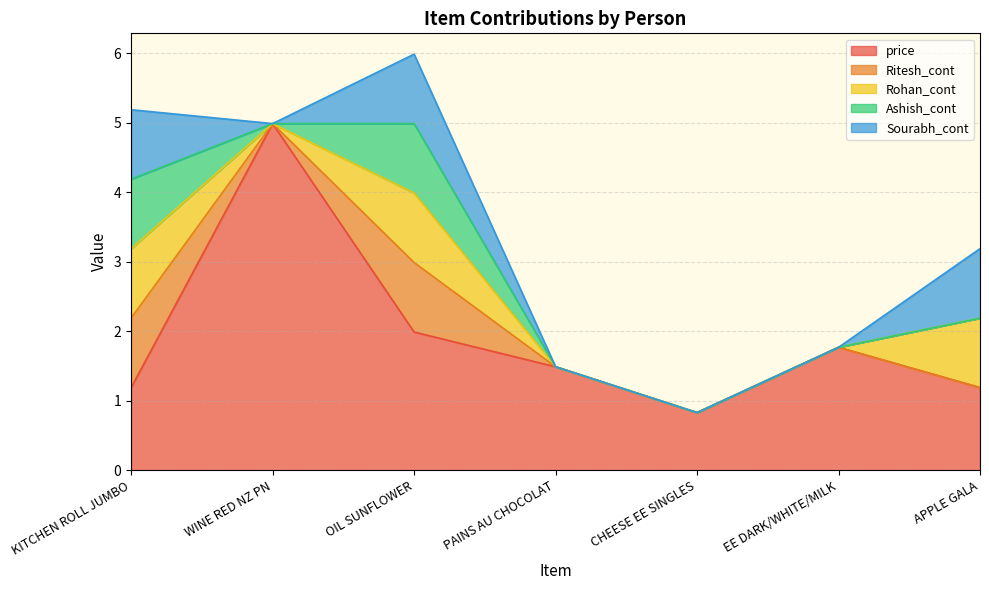

At which category does Ritesh_cont reach its first local valley?

WINE RED NZ PN